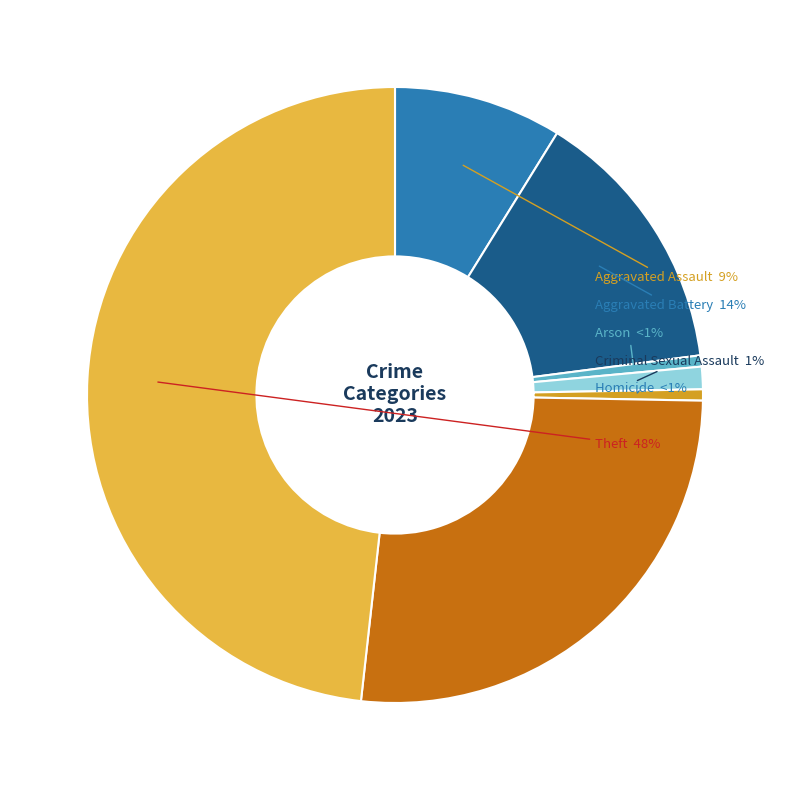

Which category has the biggest portion of the pie?

Theft